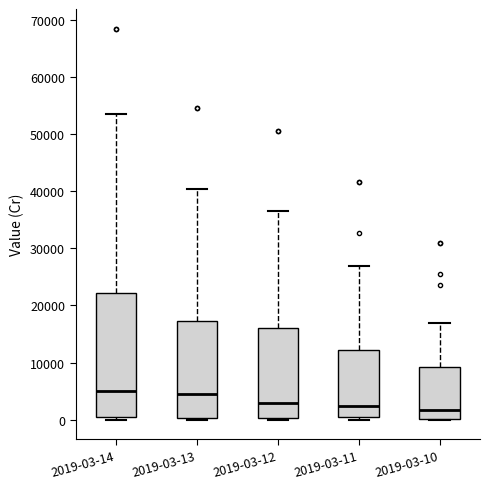

Comparing the boxes themselves (not the whiskers), which one is the tallest?

2019-03-14